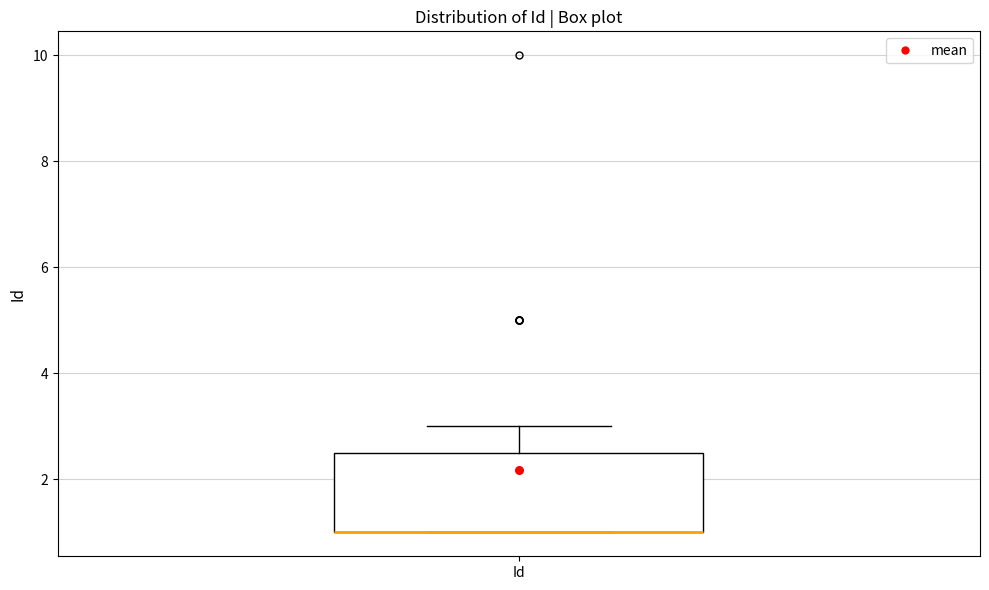

Transcribe this box plot: give where the median line is, the range the box spans, and where the two whiskers end, as read against the y-axis. The values are not printed on the chart, so give them approximately, as read against the axis.

median 1.0 (drawn on the box's lower edge), box 1.0 to 2.6, whiskers 1.0 to 3.0